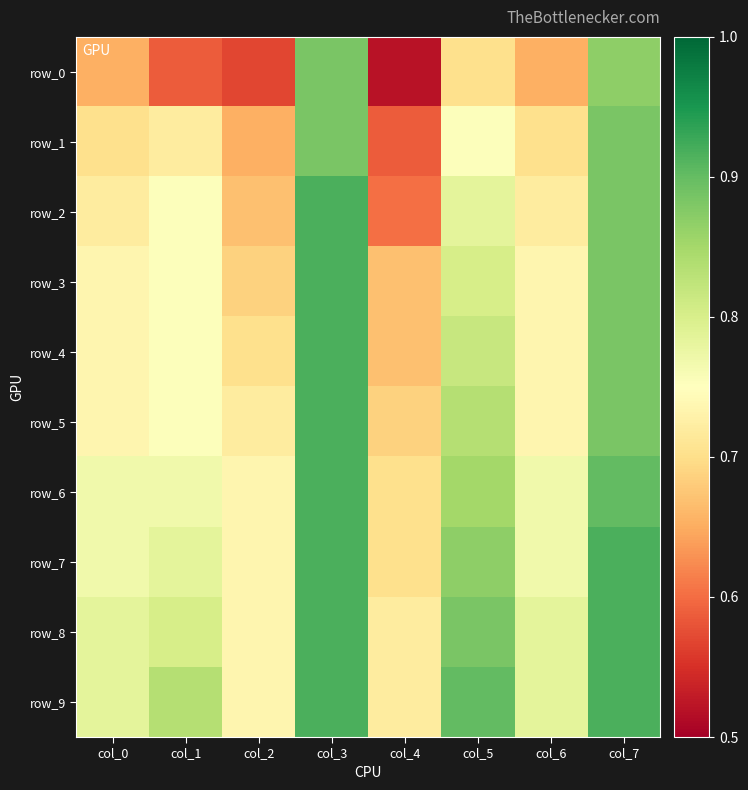

Between col_6 and col_2, which is larger?

col_6